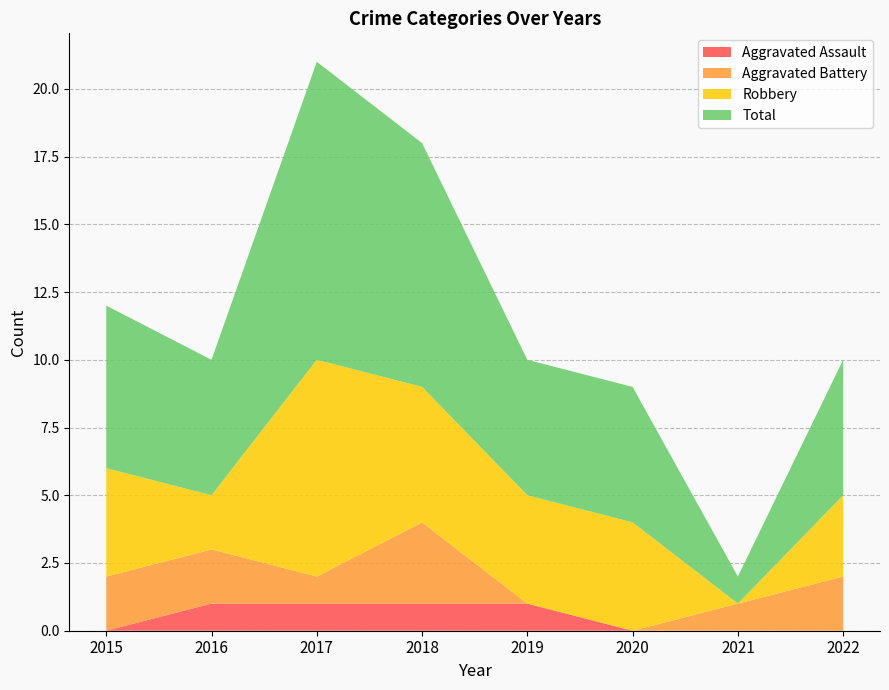

Reading right to left, list all the values displayed in this chart.

Aggravated Assault: 2022=0	2021=0	2020=0	2019=1	2018=1	2017=1	2016=1	2015=0
Aggravated Battery: 2022=2	2021=1	2020=0	2019=0	2018=3	2017=1	2016=2	2015=2
Robbery: 2022=3	2021=0	2020=4	2019=4	2018=5	2017=8	2016=2	2015=4
Total: 2022=5	2021=1	2020=5	2019=5	2018=9	2017=11	2016=5	2015=6